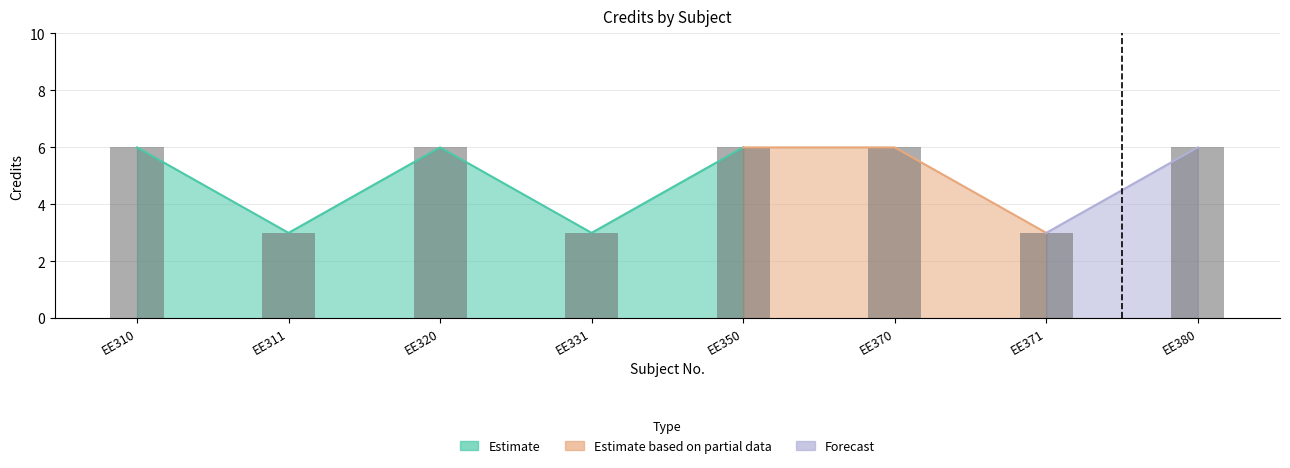

How many values are below 6?

3